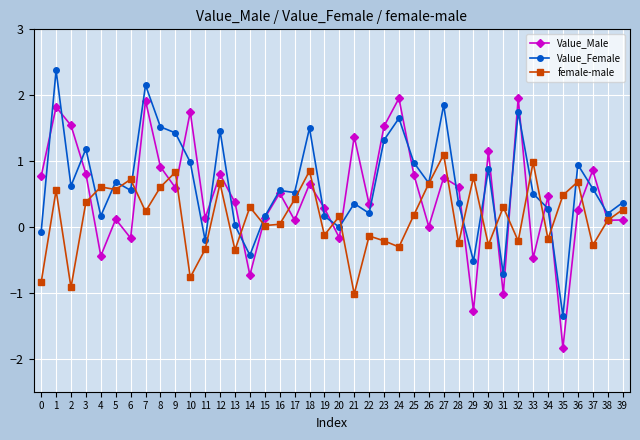

Is the value of female-male at 32 greater than the value of Value_Female at 0?

No